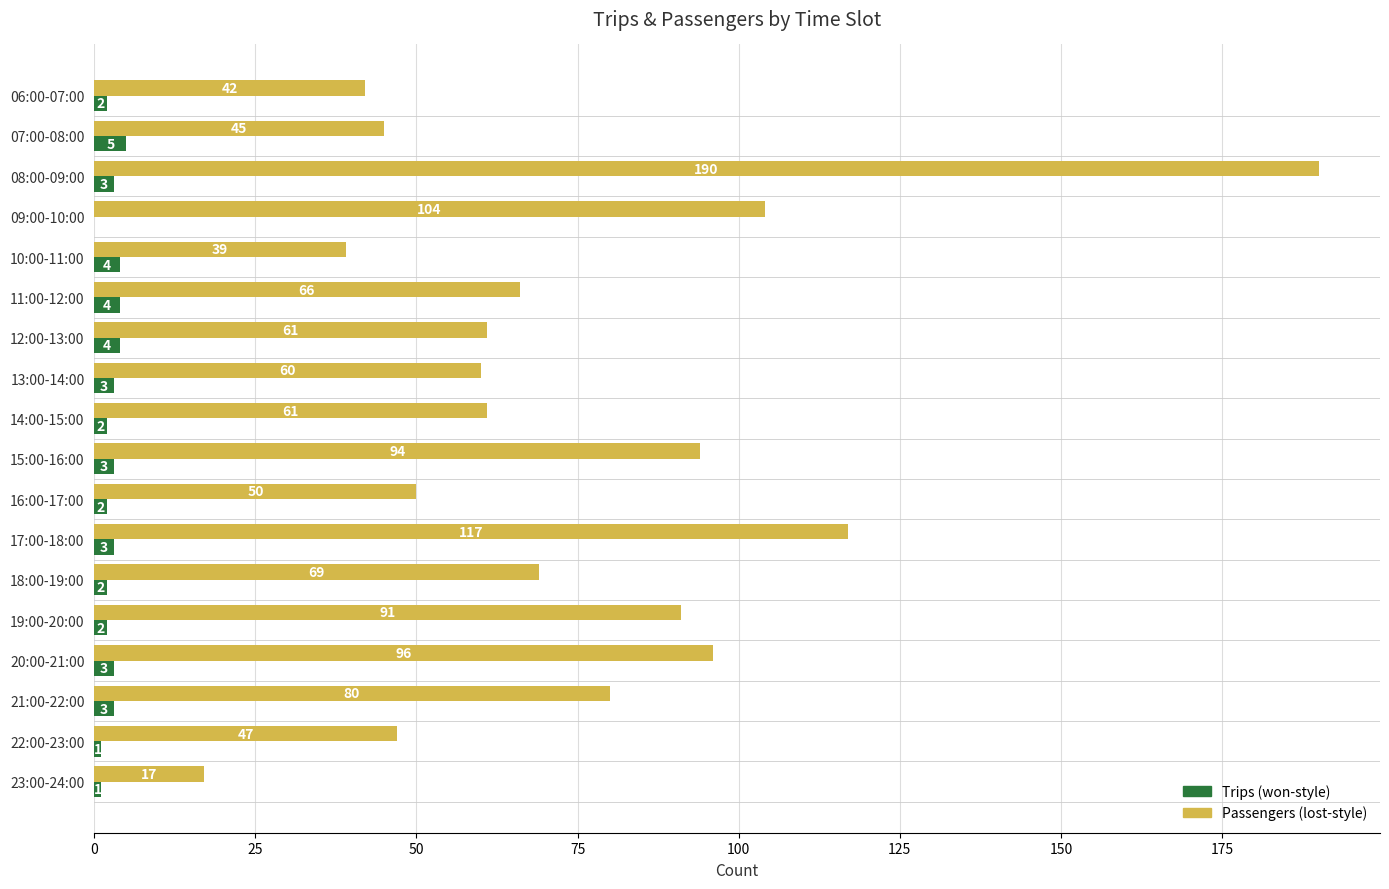

What is the maximum value shown in the chart?

190